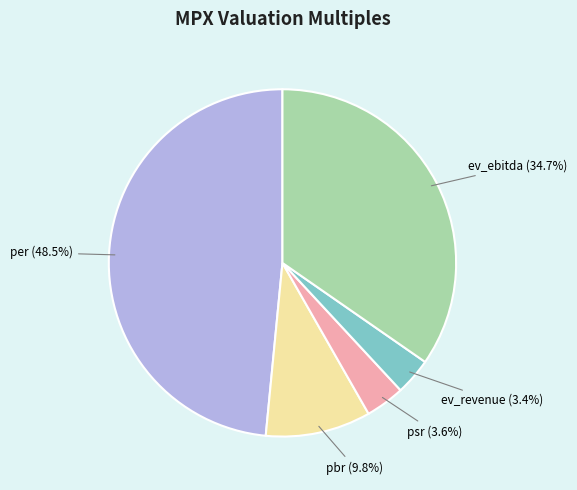

Count the number of slices in the pie.

5